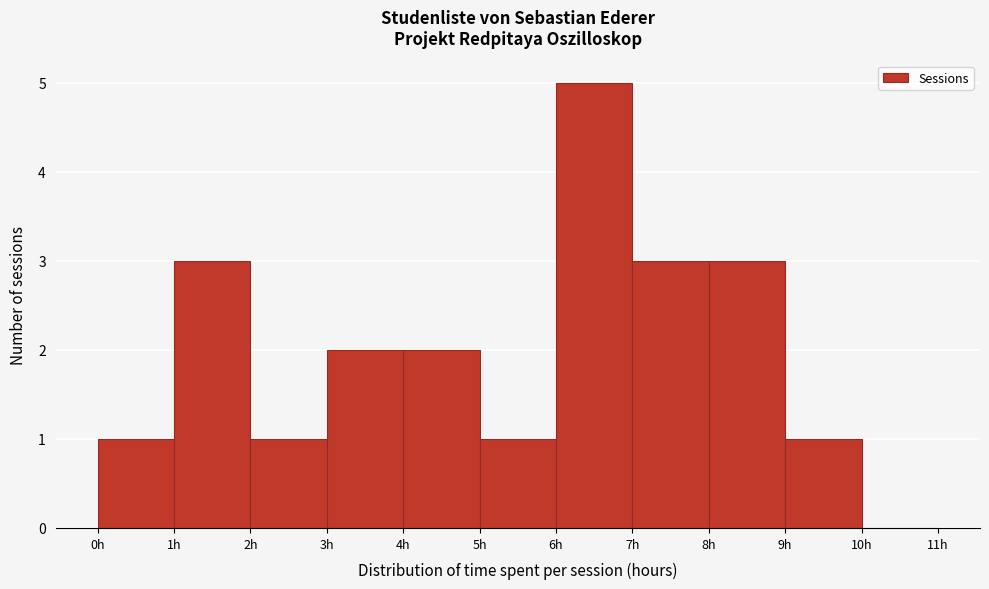

Over which range of the x-axis is the bar tallest?

6 to 7